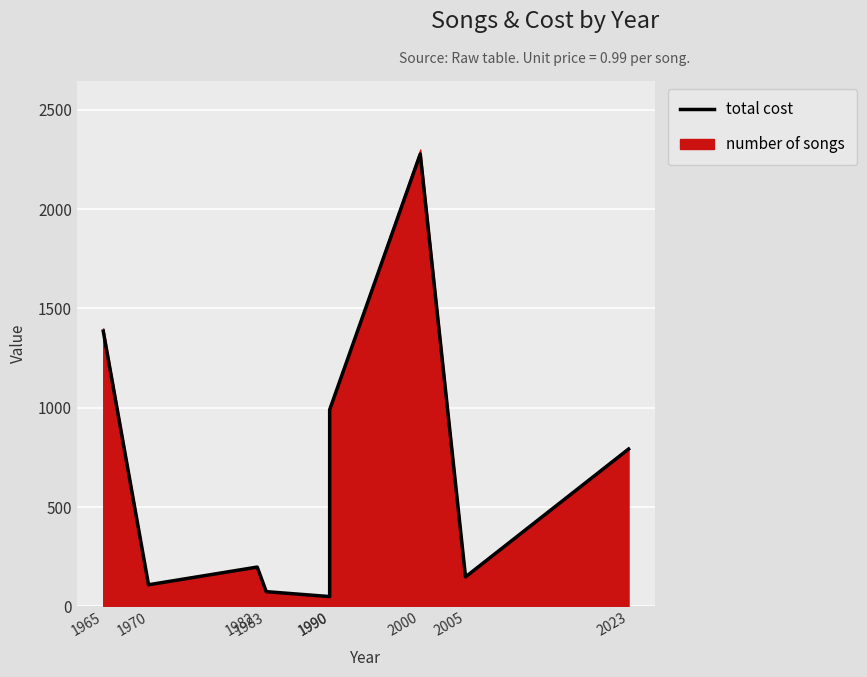

True or false: the data shows 148.5 at 2005.

True